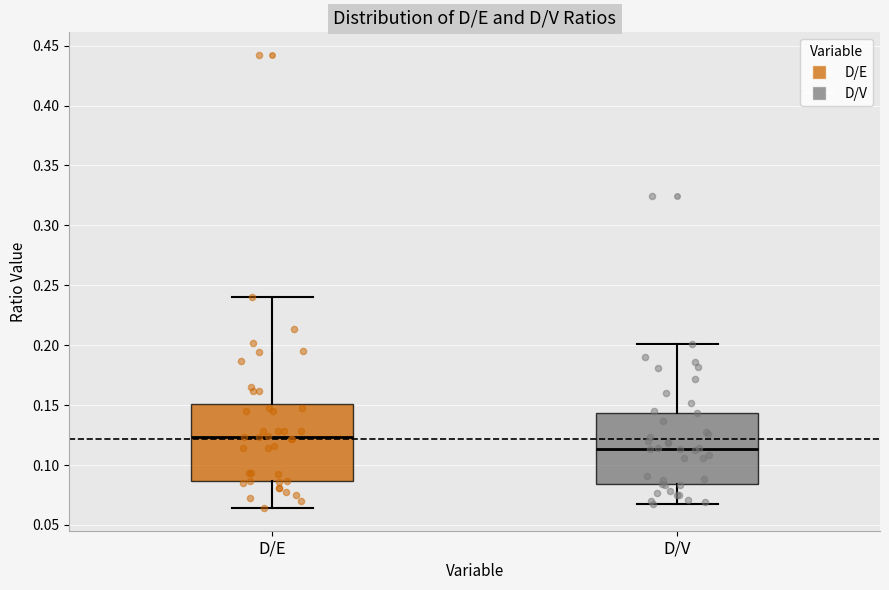

Which box's median line is the highest?

D/E